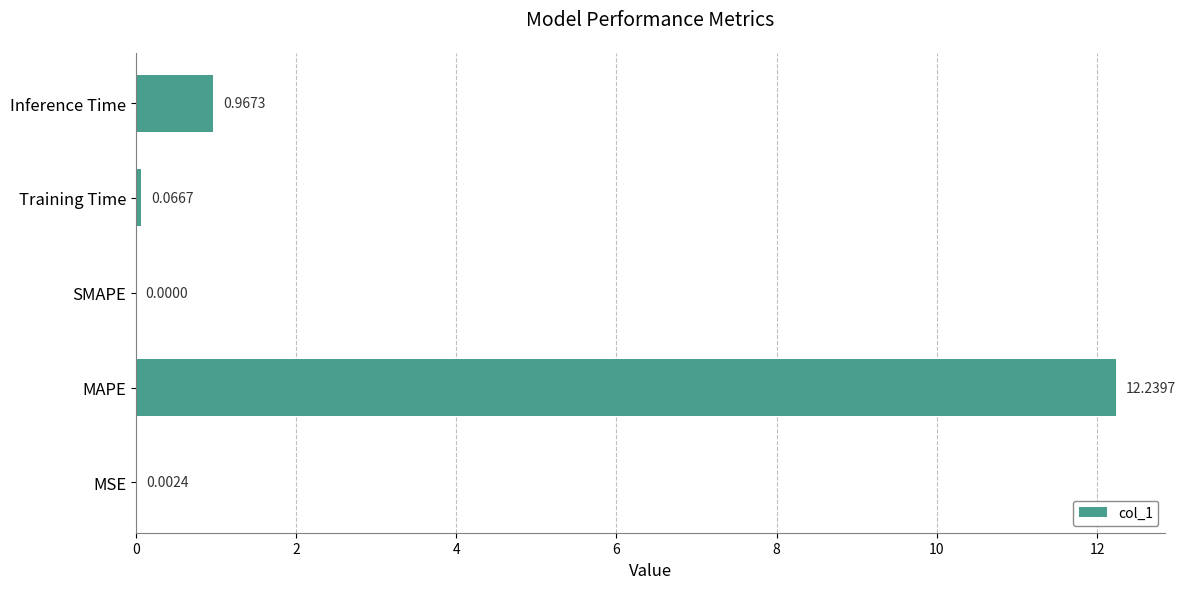

What is the change in value from SMAPE to Inference Time?

+1.0